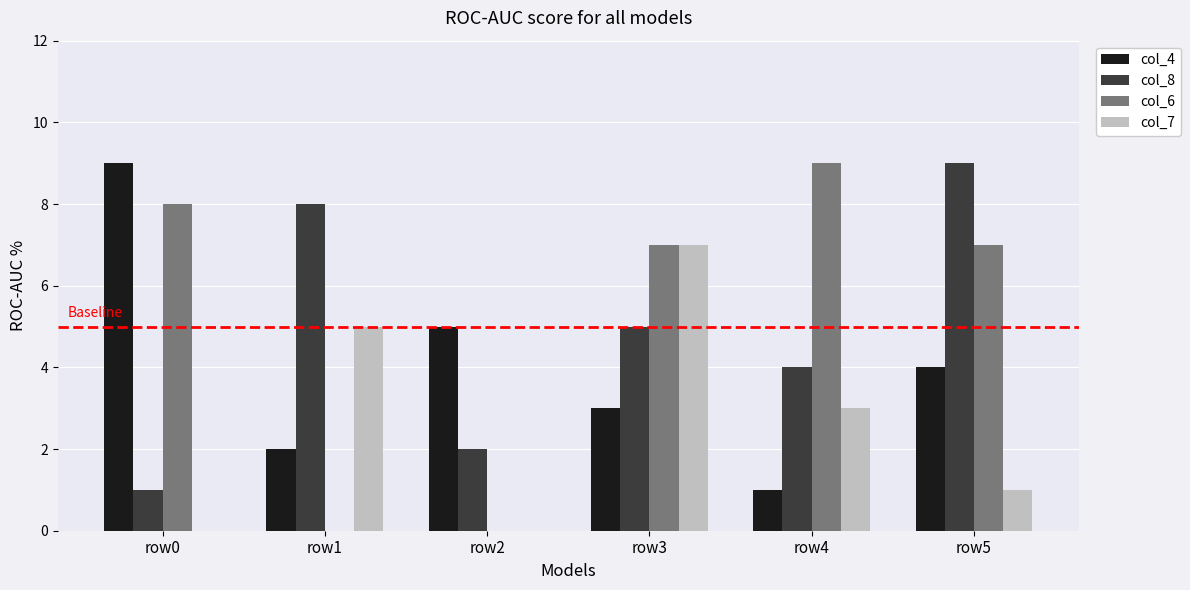

Which series has the largest total across all categories?

col_6